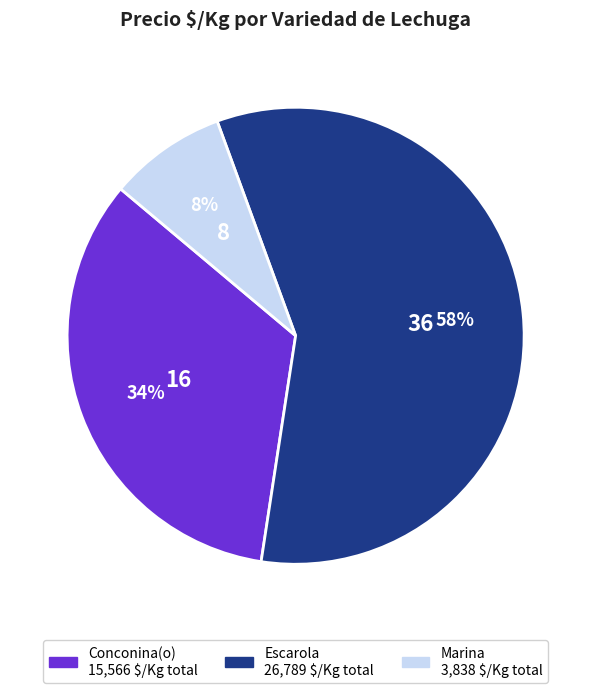

Is there any slice that represents more than half of the pie?

Yes